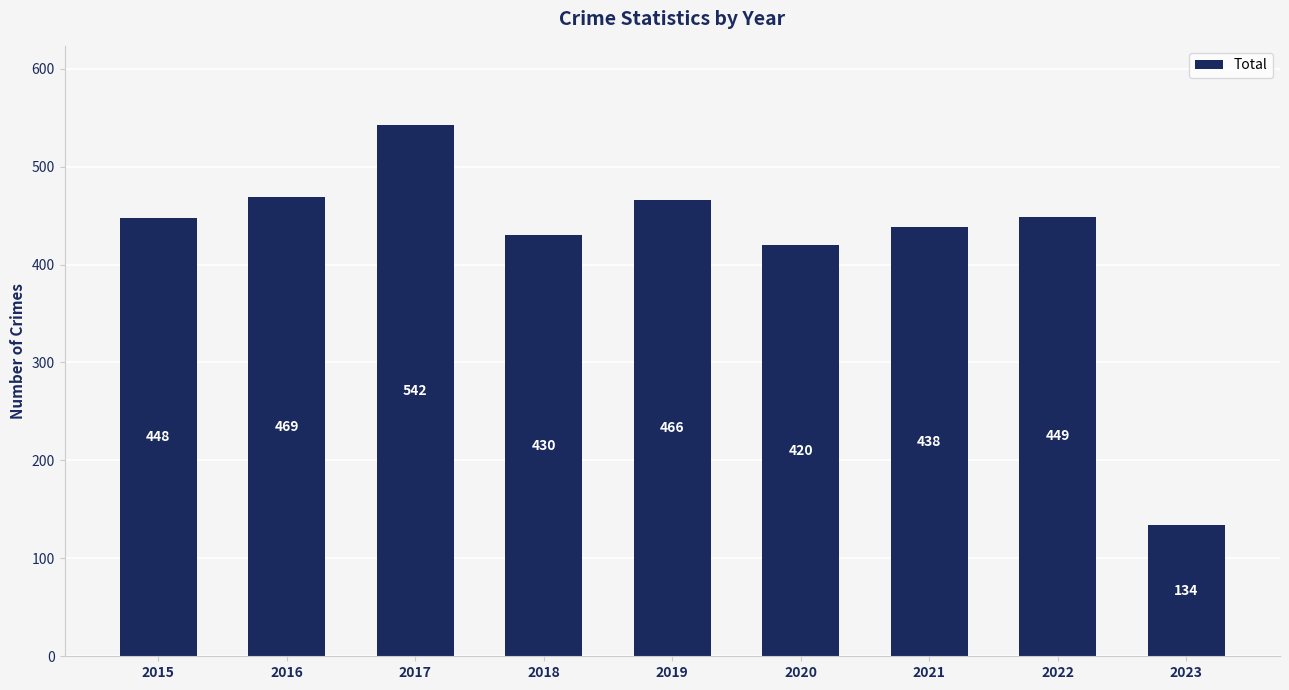

Is it true that the value at 2015 is 122?

False